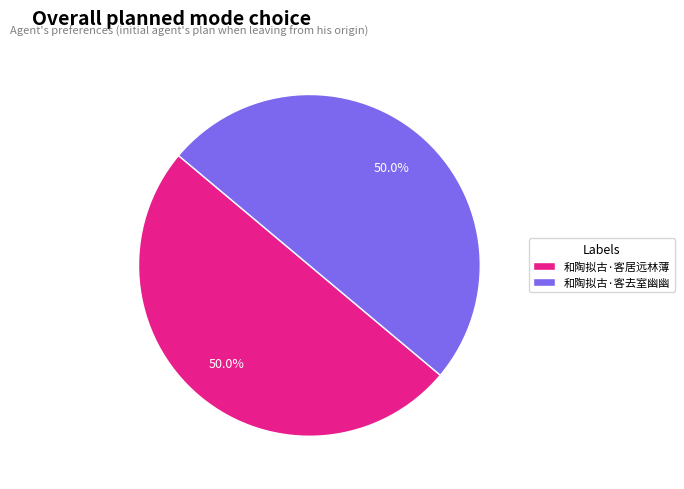

What is the ratio of the value at 和陶拟古·客去室幽幽 to the value at 和陶拟古·客居远林薄?

1.0